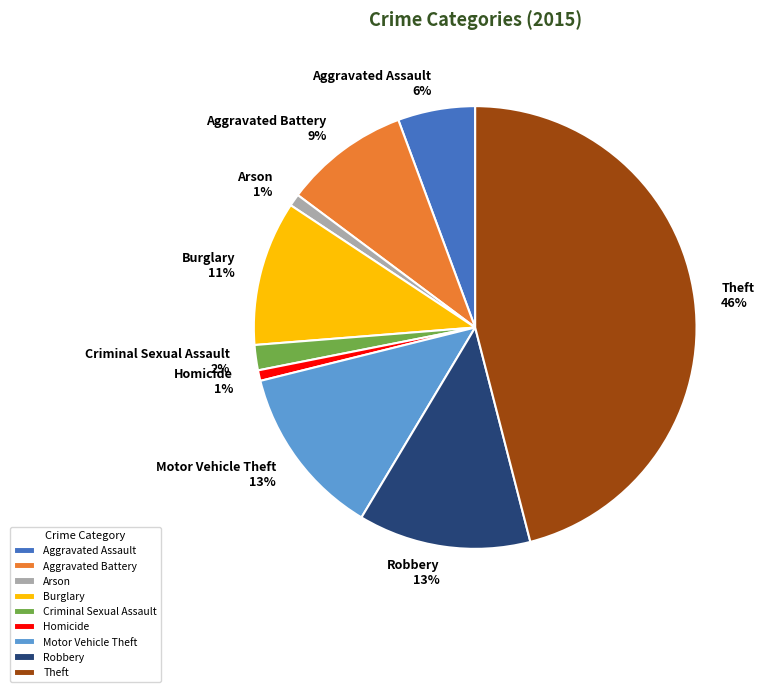

Do Theft and Aggravated Battery together represent more than half of the pie?

Yes